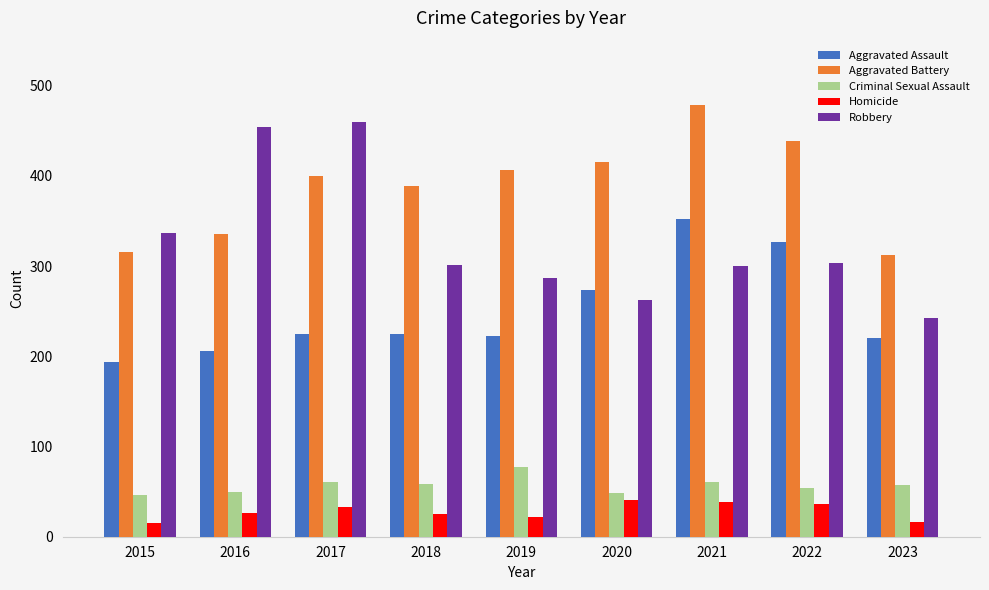

Does the chart contain any negative values?

No